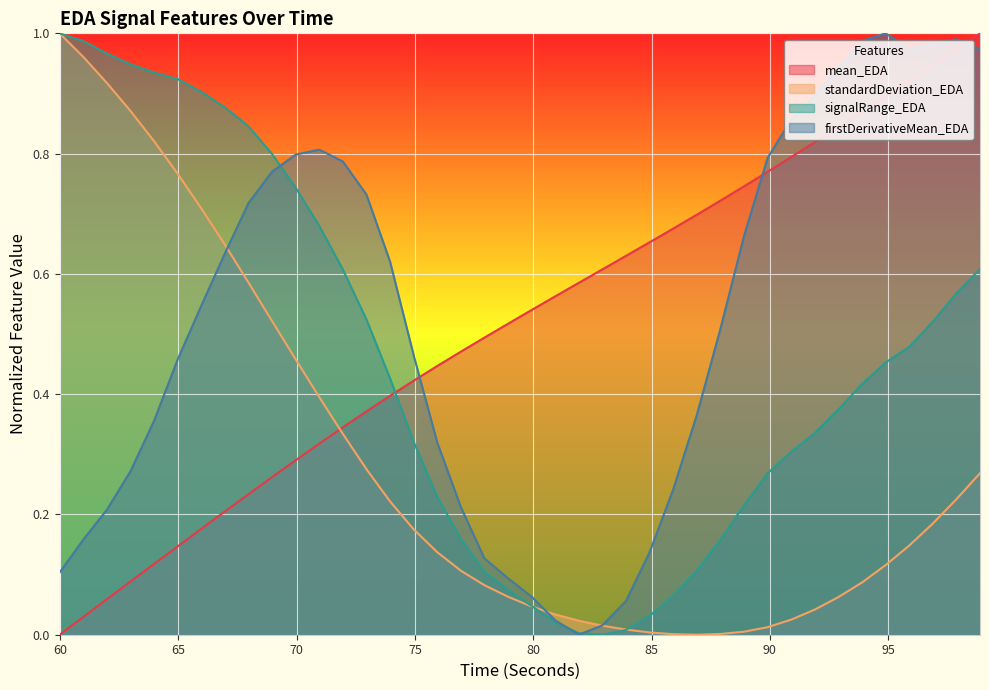

What is the sum of all firstDerivativeMean_EDA values?

20.7